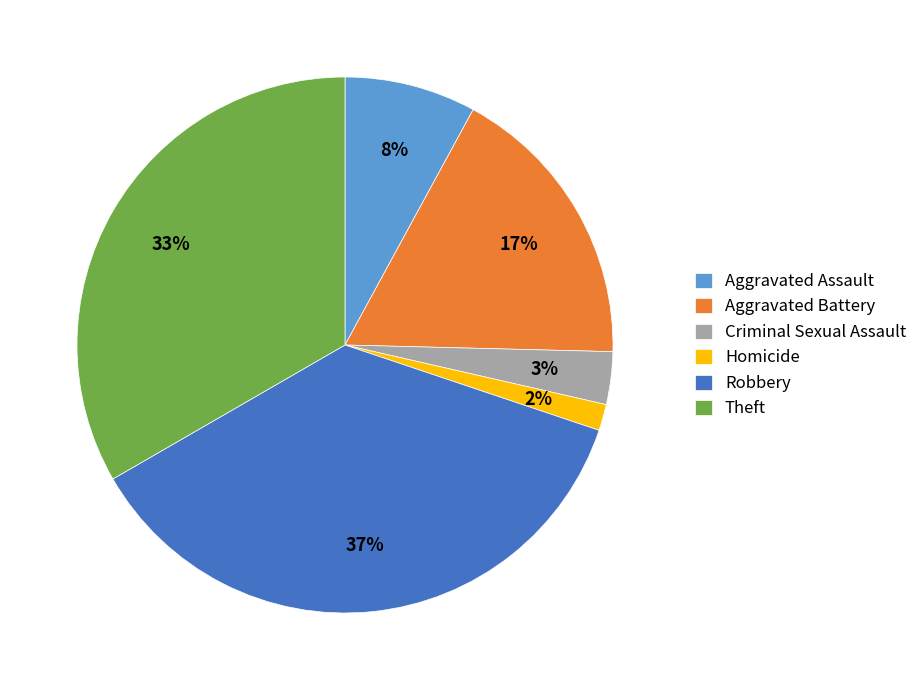

How many segments does this pie chart have?

6